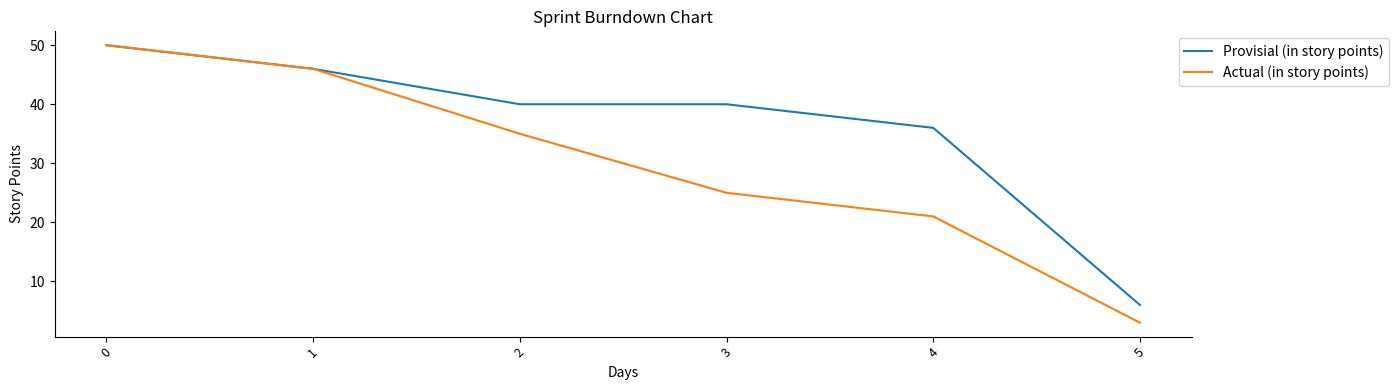

Is the value of Provisial (in story points) at 2 greater than the value of Actual (in story points) at 2?

Yes